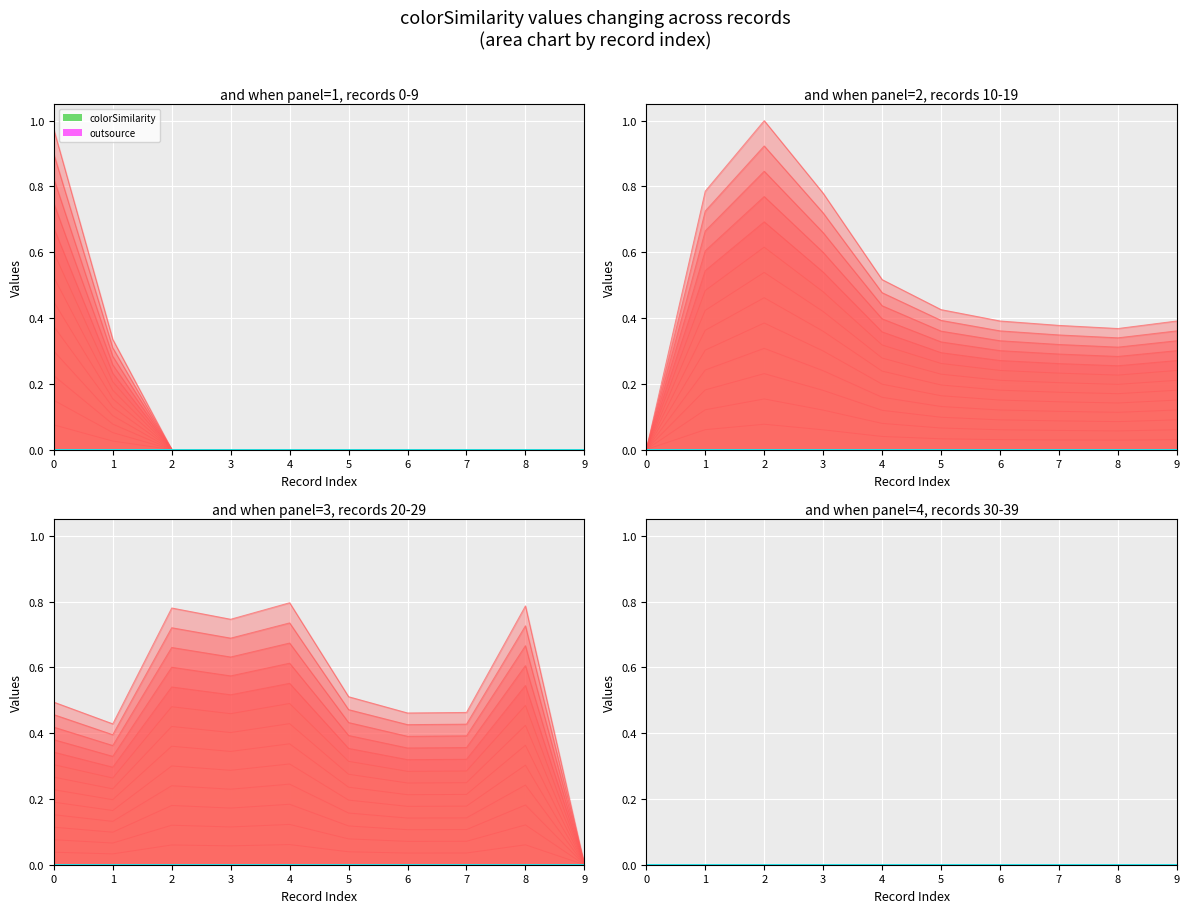

The colorSimilarity series shows 1.4 at 13. True or false?

False